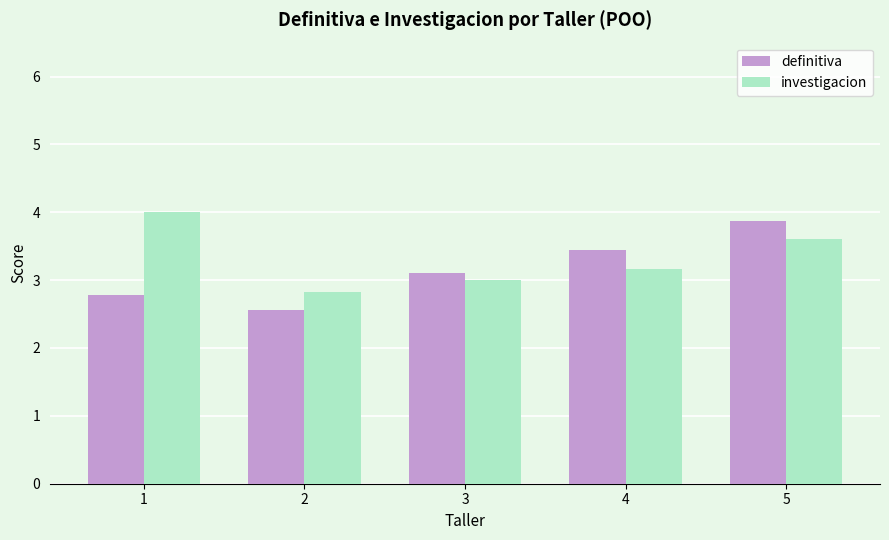

Between 1 and 2, which series saw the biggest shift?

investigacion